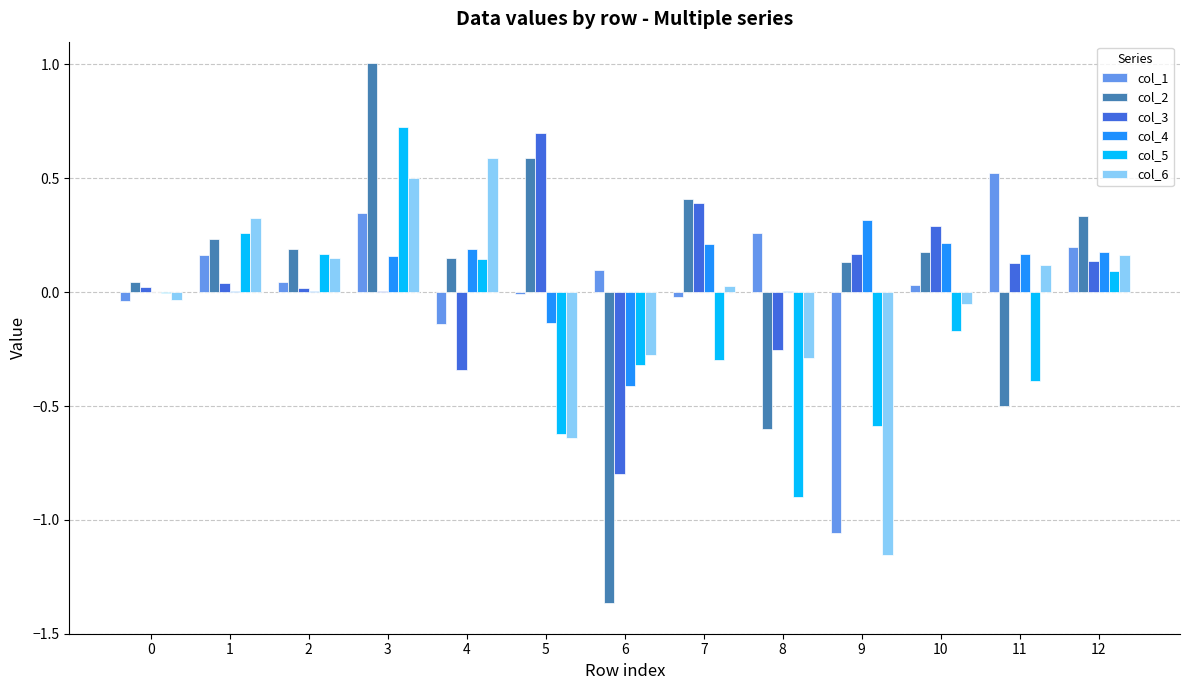

Is it true that col_3 equals 0.7 at 5?

True